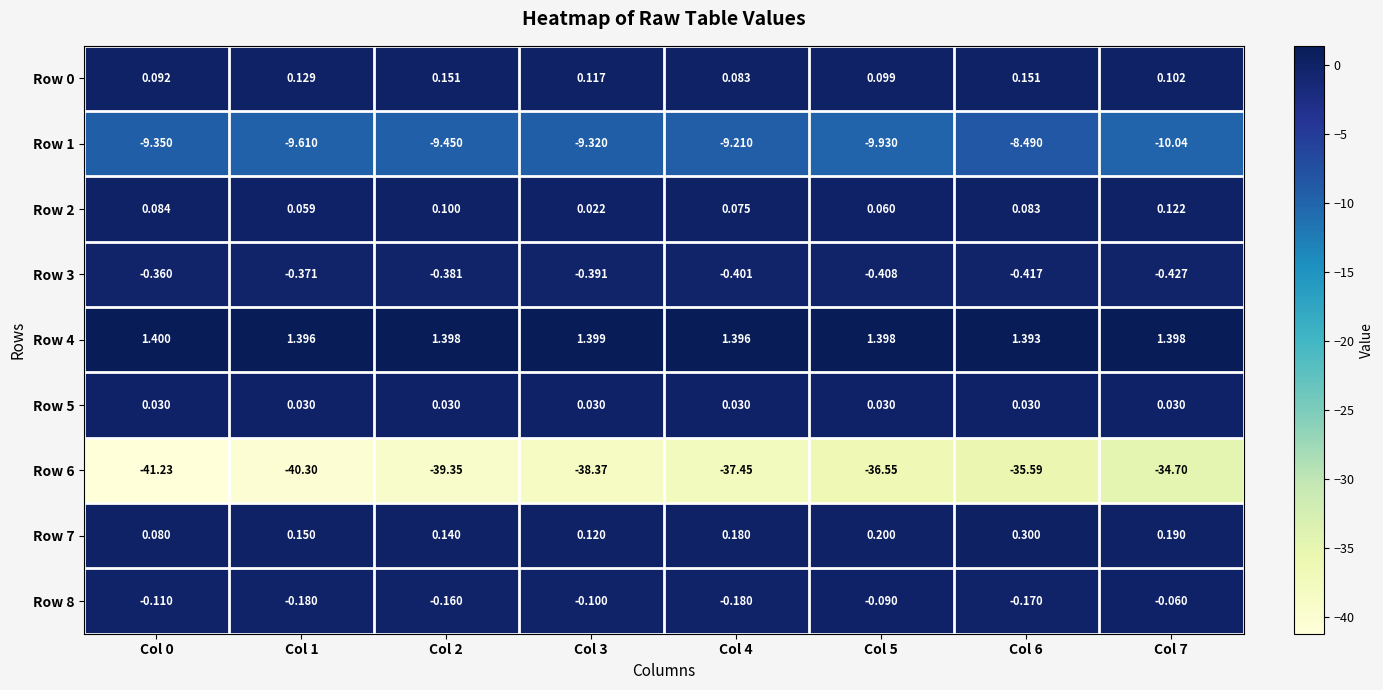

How many distinct data groups are displayed?

9